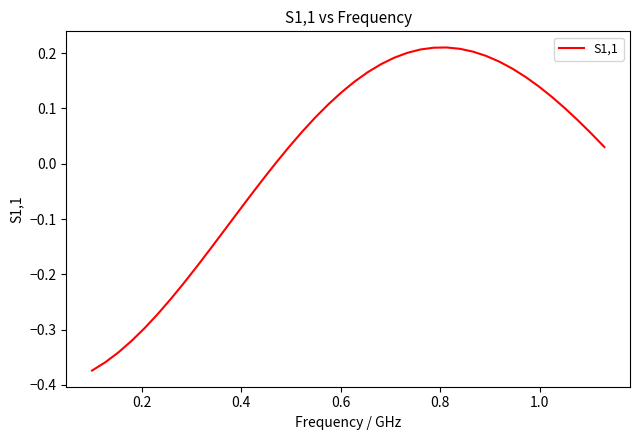

What is the difference between the second highest and second lowest values?

0.6